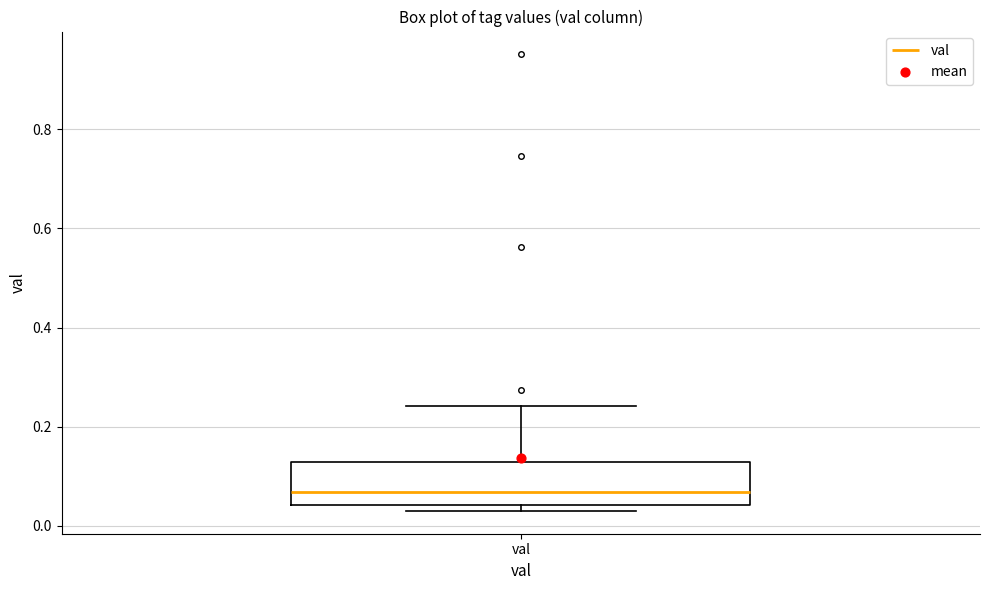

Where is the upper edge of the box for val on the y-axis? The values are not printed on the chart, so give them approximately, as read against the axis.

0.12